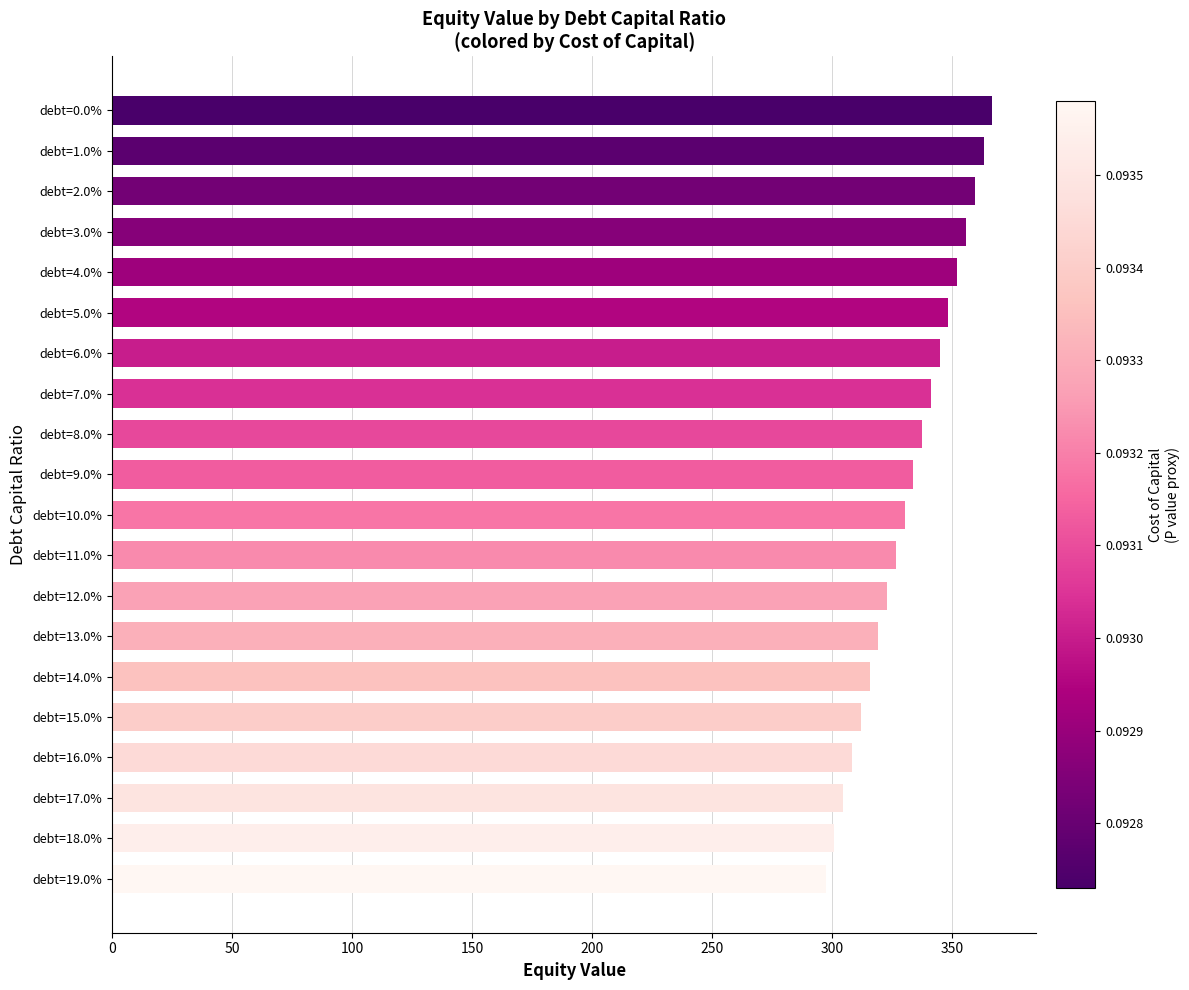

What is the difference between the maximum and minimum values?

69.5